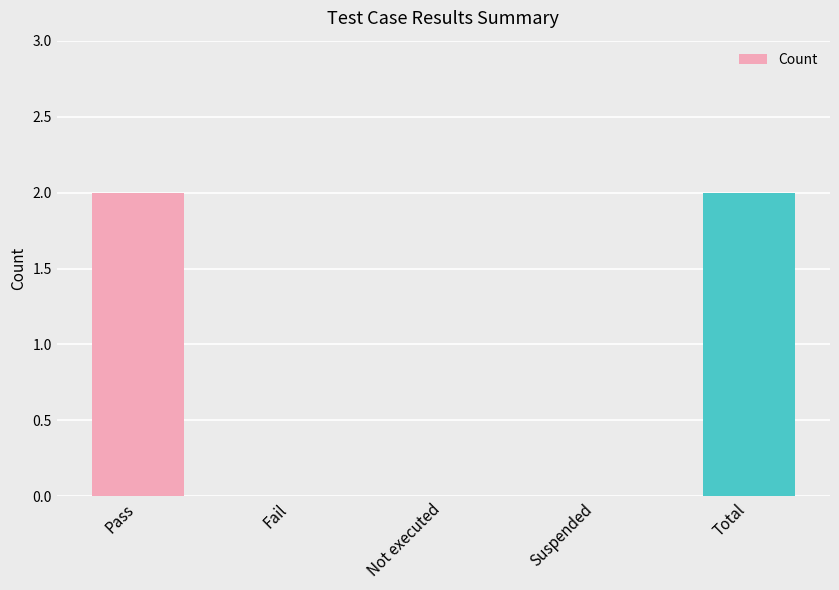

True or false: the data shows -1 at Fail.

False